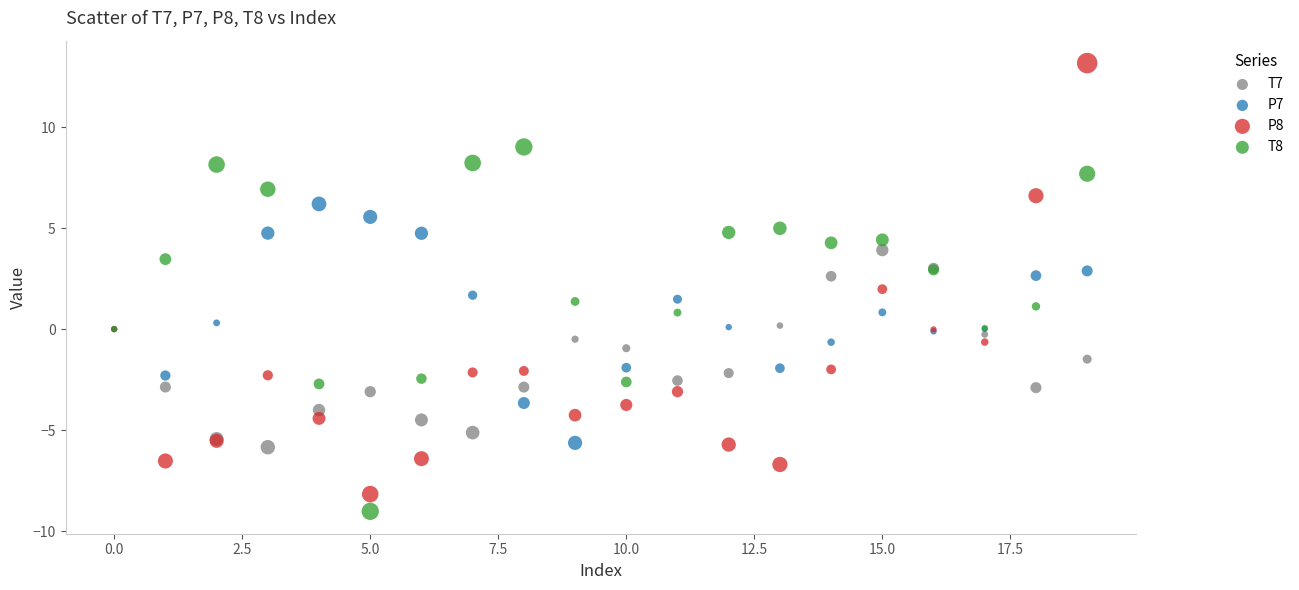

Which series contains the highest Y value?

P8